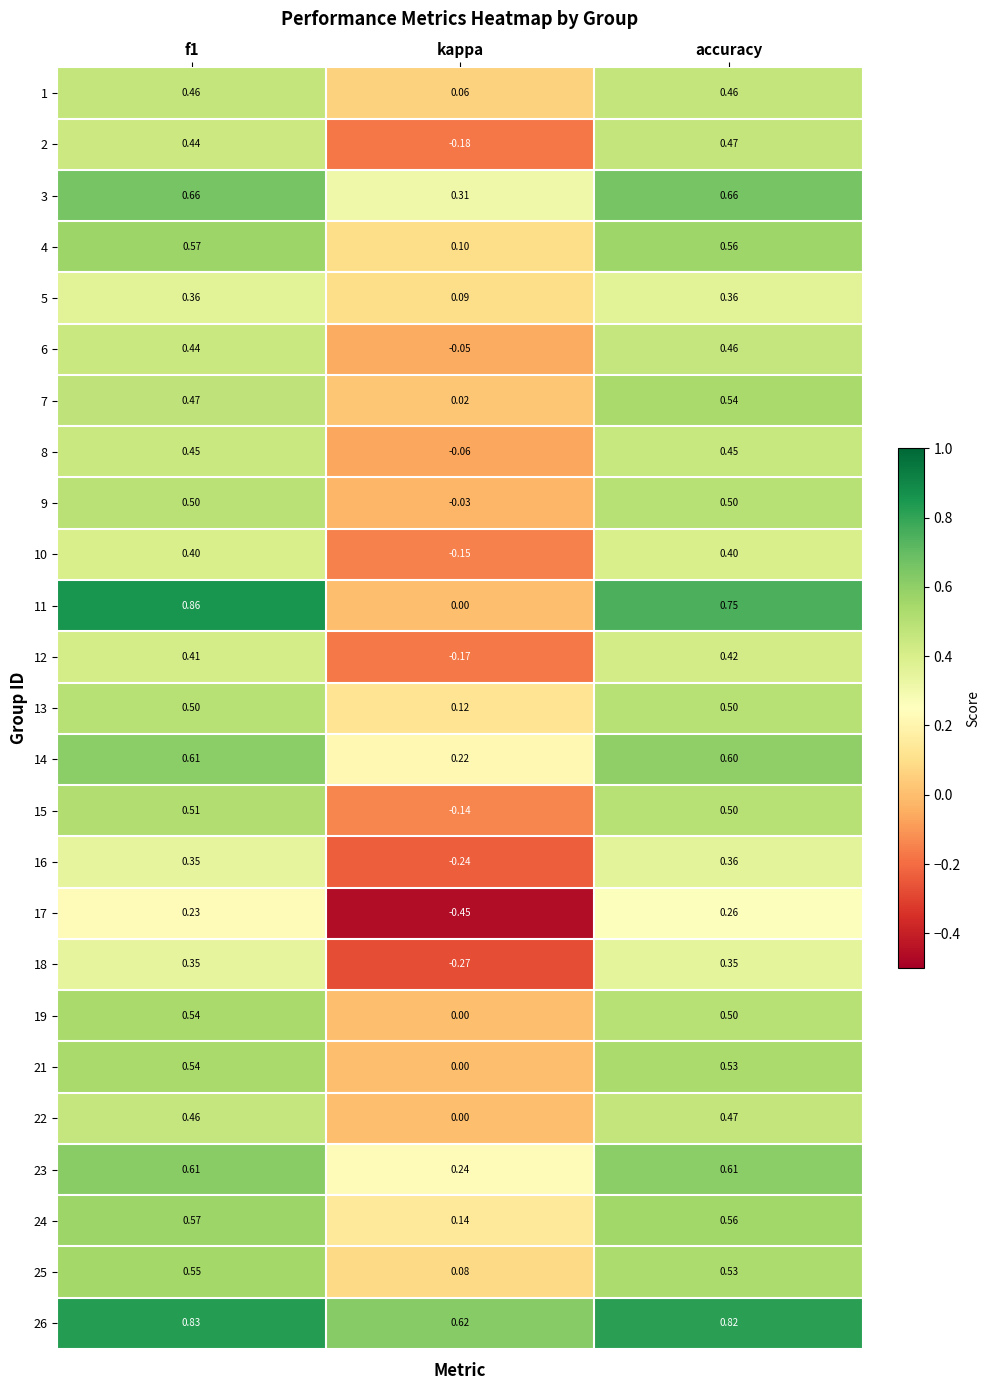

Which series has the largest total across all categories?

26